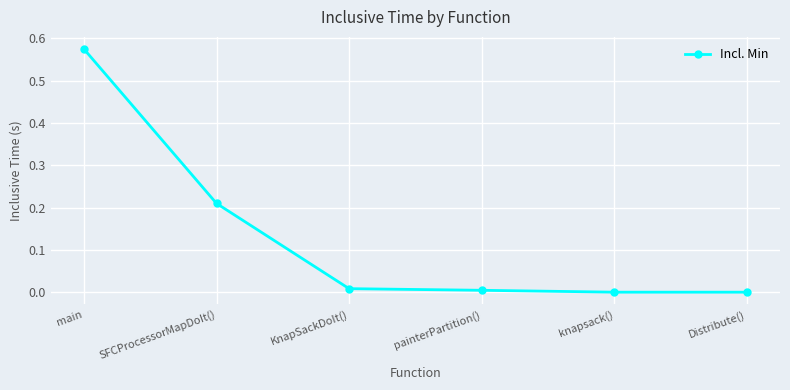

What is the change in value from main to SFCProcessorMapDoIt()?

-0.4